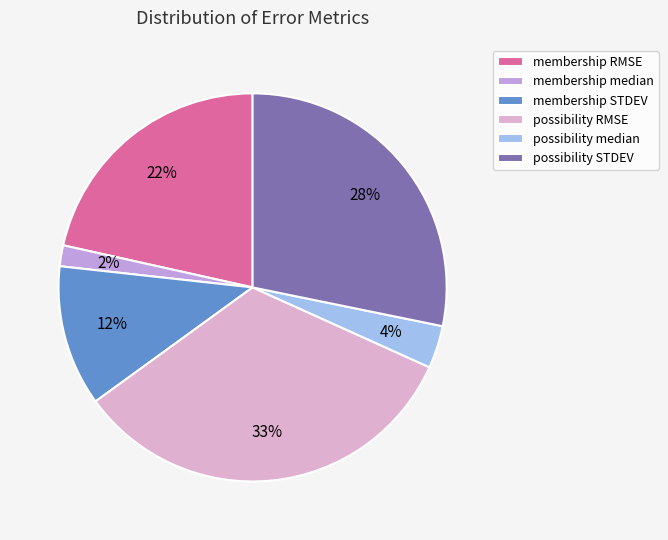

To the nearest percent, what percentage of the pie is membership median?

2%